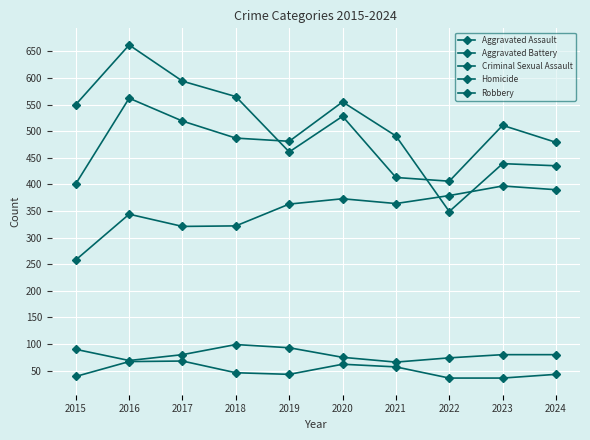

True or false: Aggravated Battery and Homicide intersect in this chart.

False